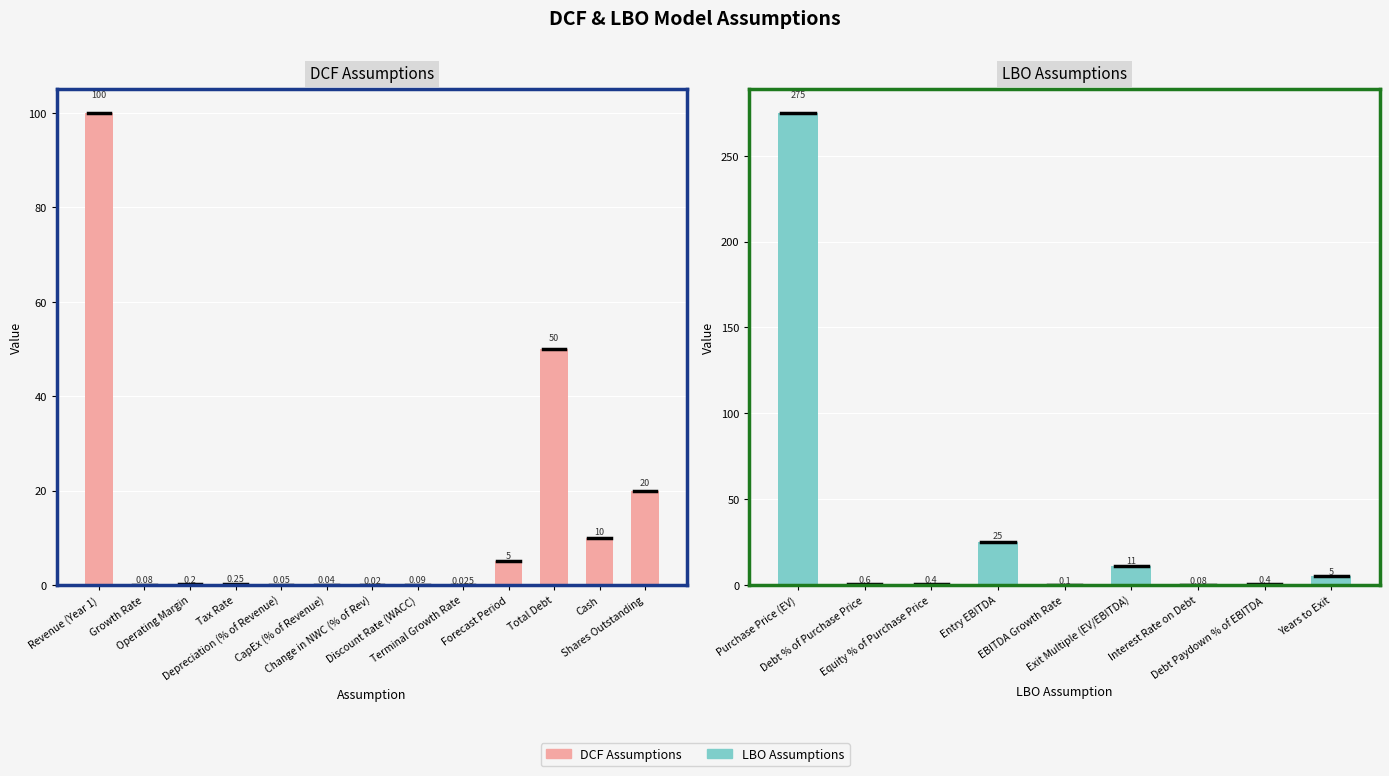

At which category does the chart reach its minimum across all series?

Interest Rate on Debt